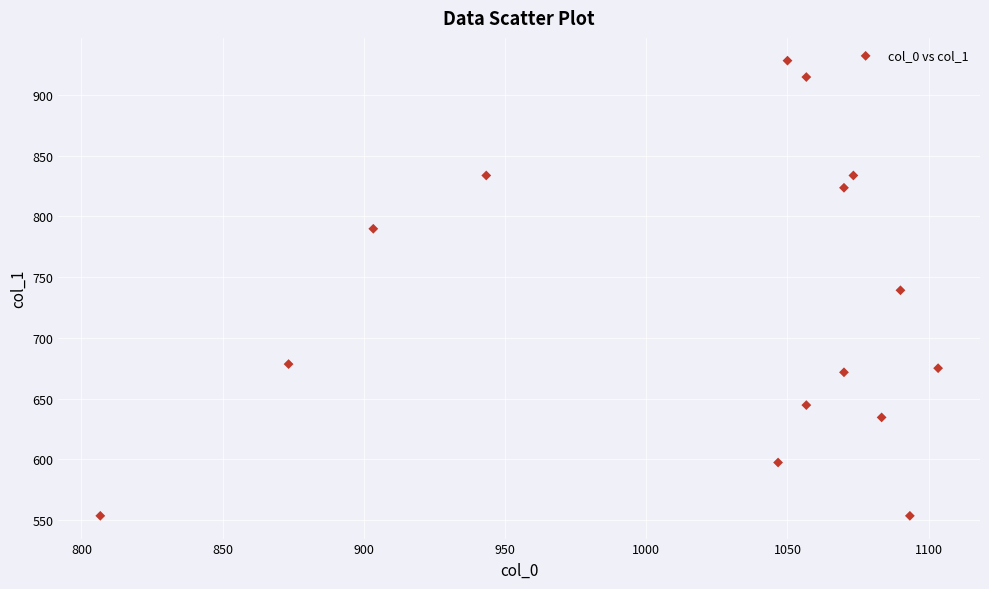

What is the range of Y values (max minus min)?

374.6